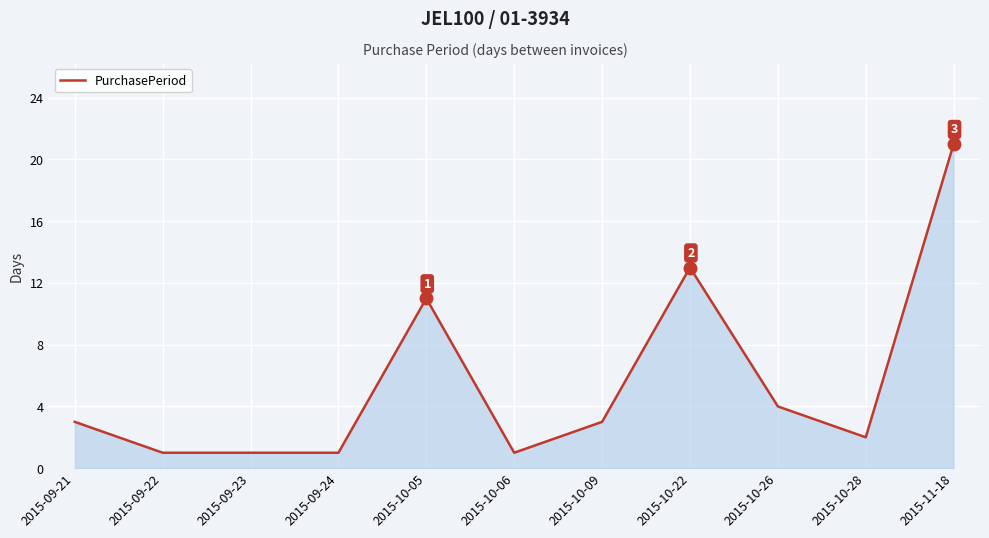

The chart shows a value of 2 at 2015-10-06. True or false?

False